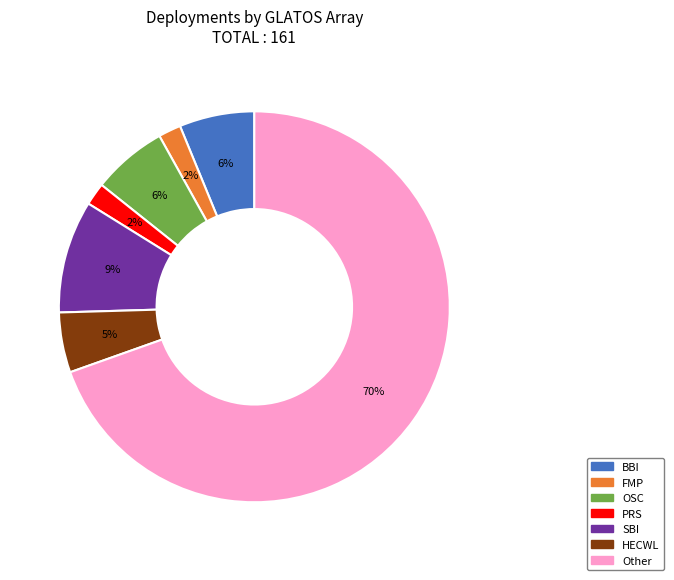

How many slices are in this pie chart?

7